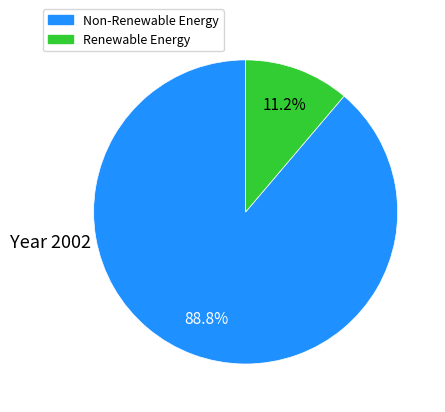

Is there any slice that represents more than half of the pie?

Yes